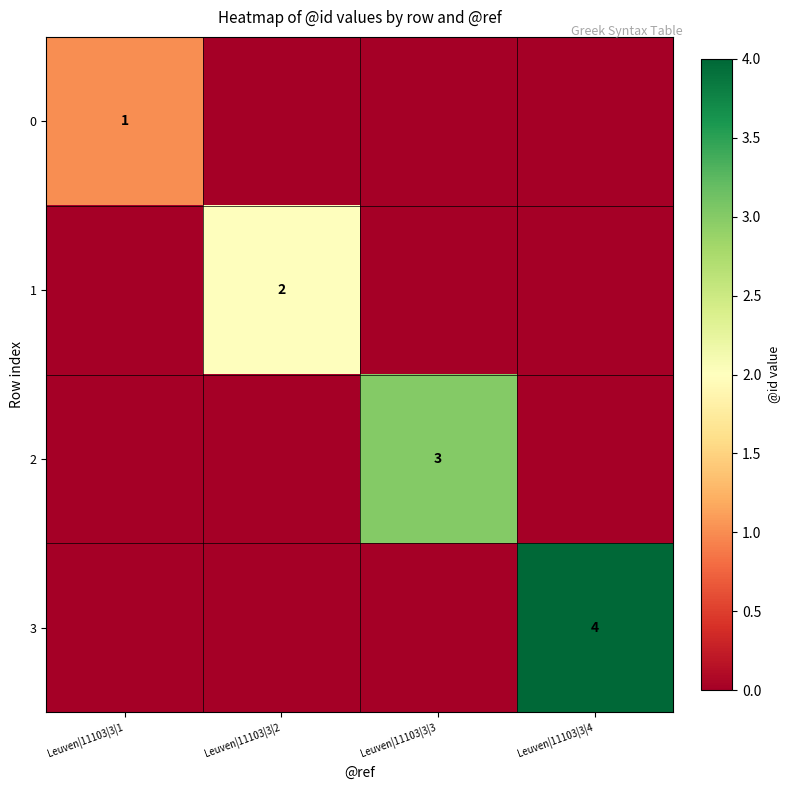

The 0 series shows 1 at Leuven|11103|3|1. True or false?

True